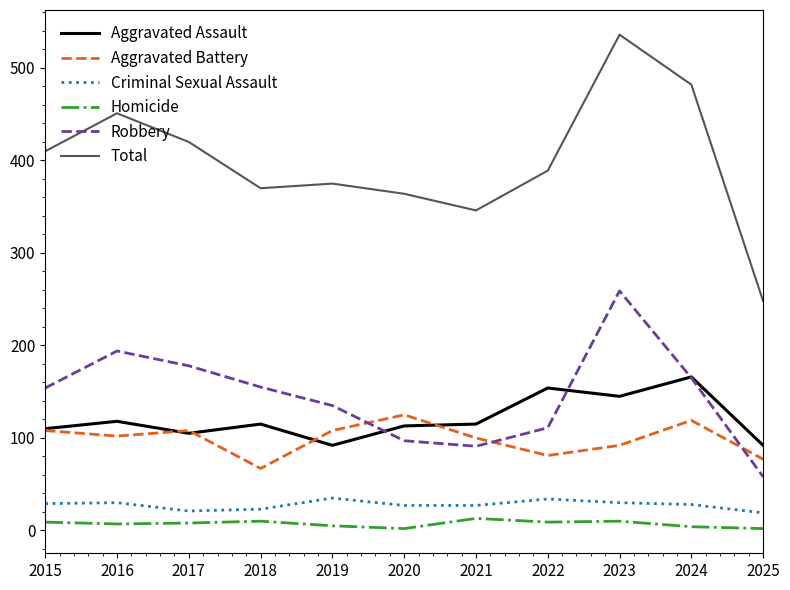

Rank the series by their maximum value, from lowest to highest.

Homicide, Criminal Sexual Assault, Aggravated Battery, Aggravated Assault, Robbery, Total